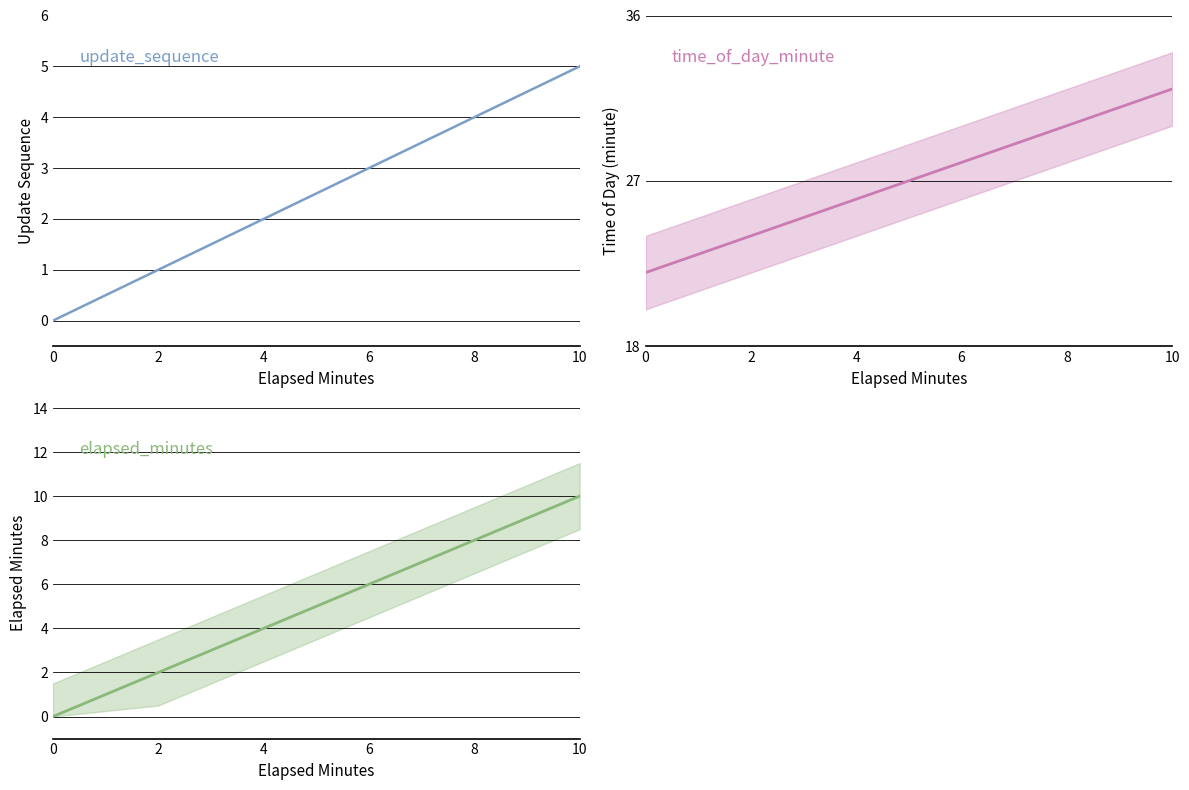

Which has a higher value, 2 or 10?

10